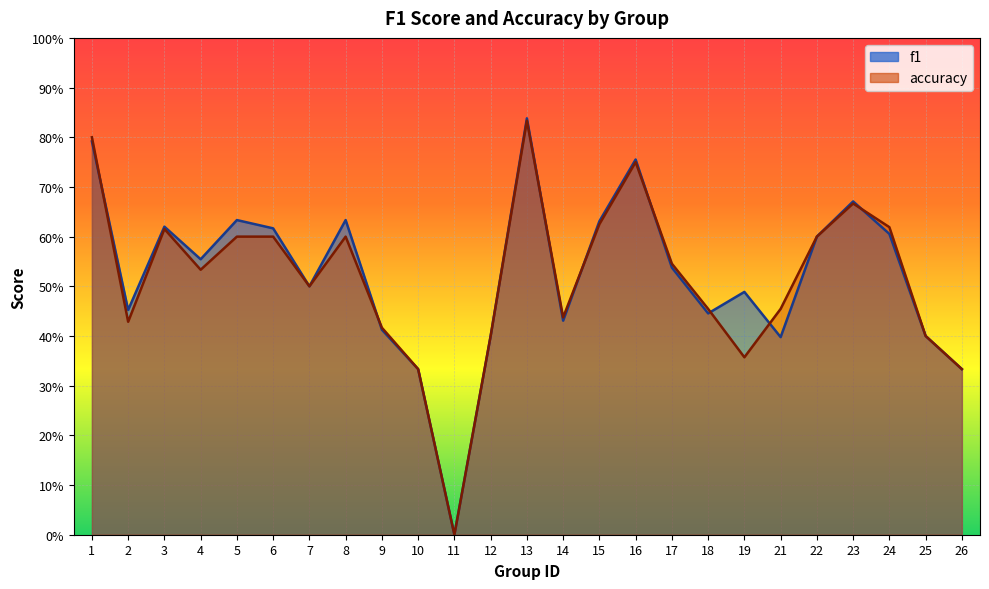

What is the value of the accuracy point at the 2nd from the left?

0.4